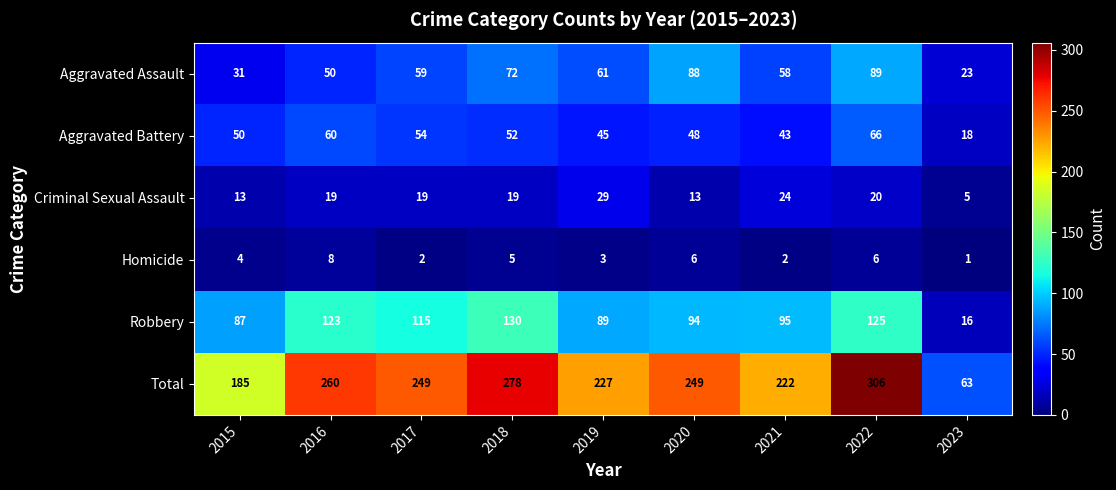

Which series has the largest total across all categories?

Total